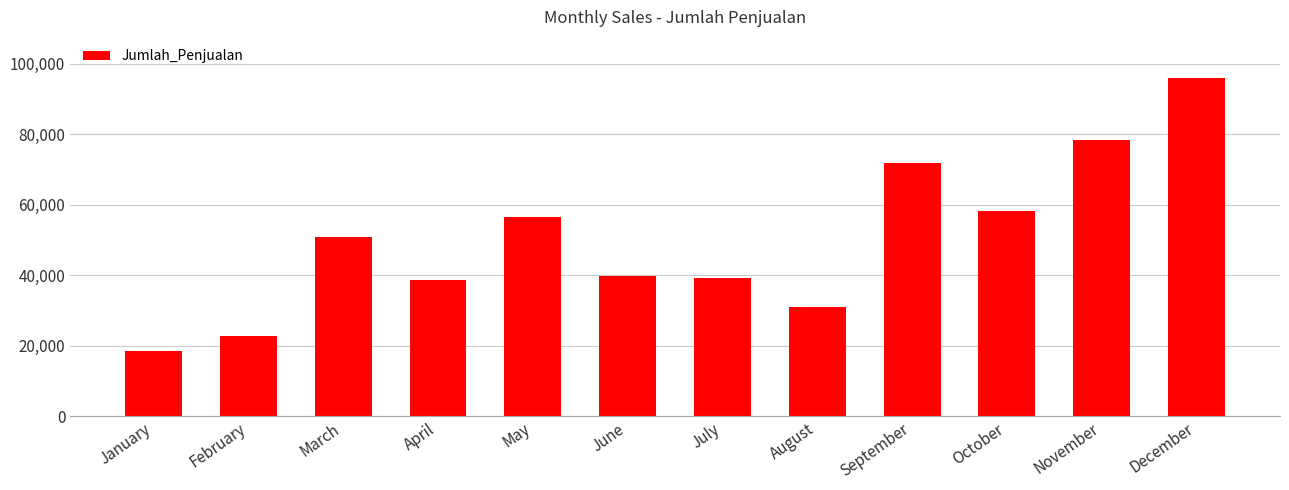

What is the difference between the maximum and minimum values?

77642.5